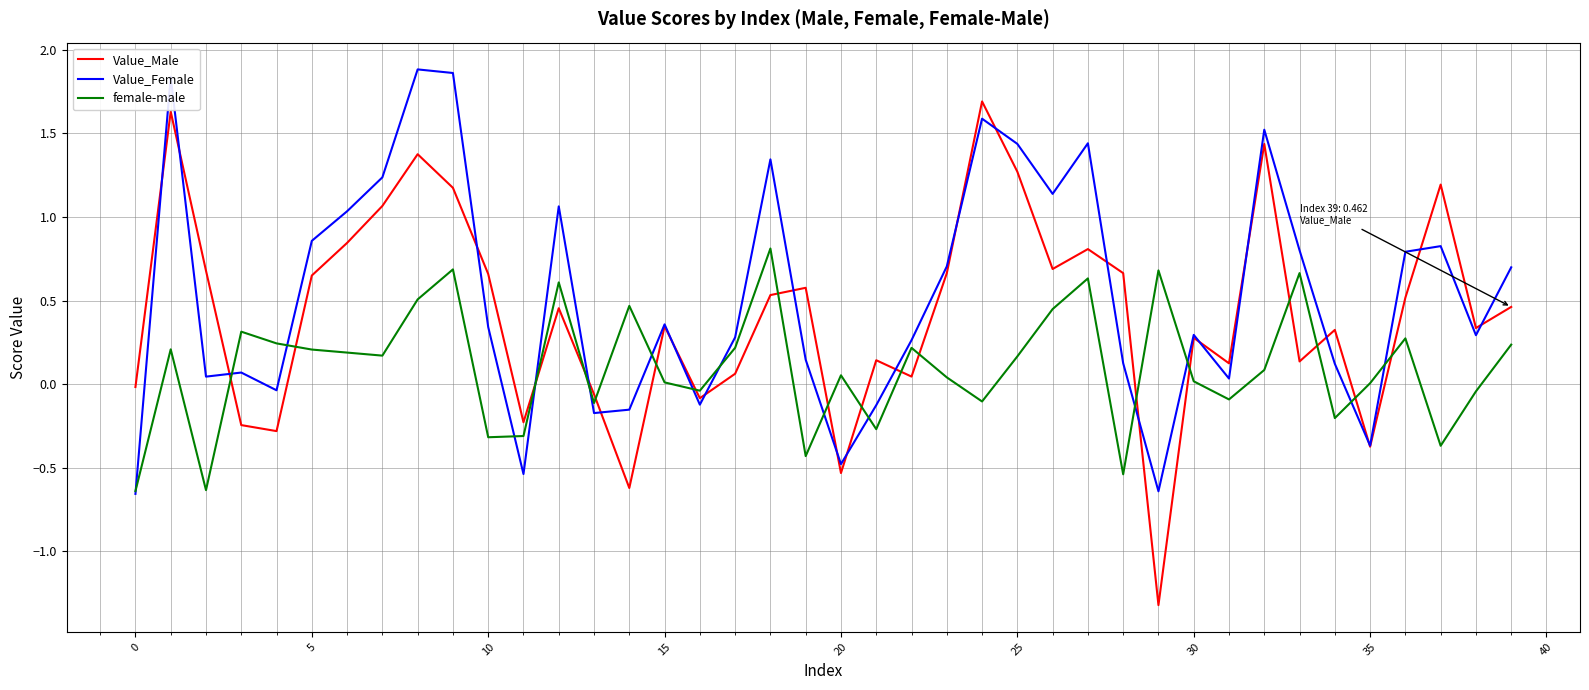

What is the minimum value shown in the chart?

-1.3